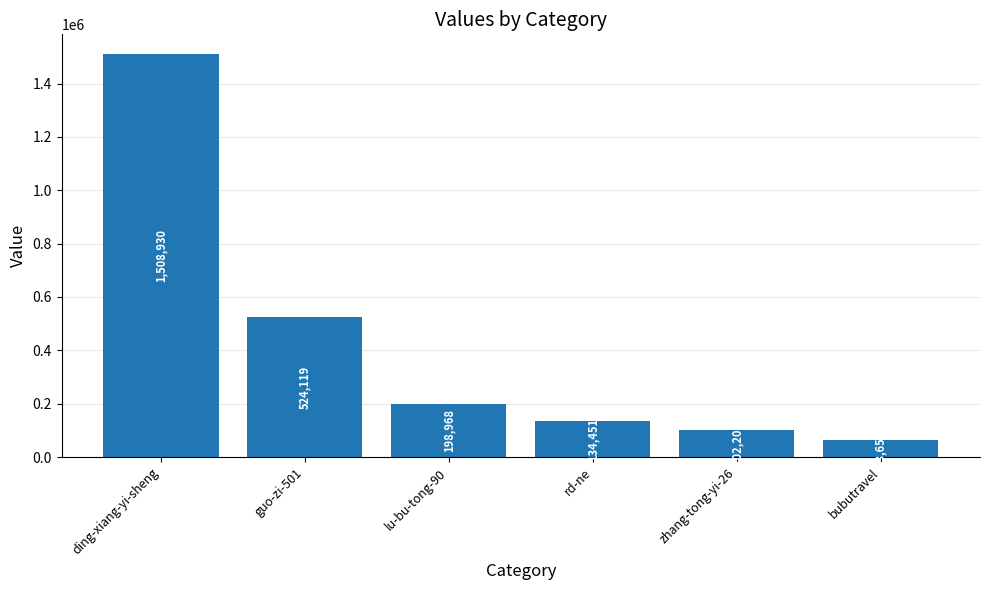

What is the label of the 6th bar from the left?

bubutravel